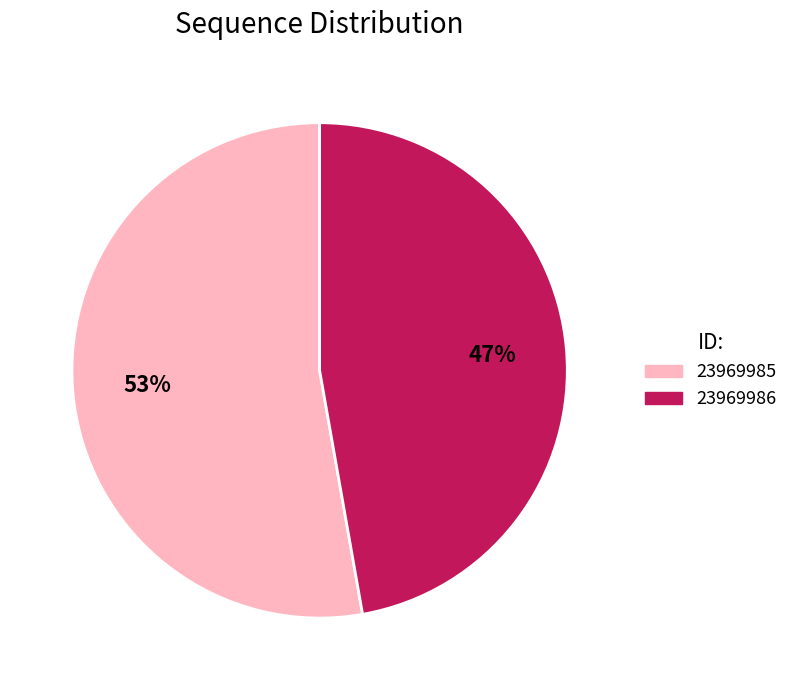

To the nearest percent, what is the average slice percentage?

50%